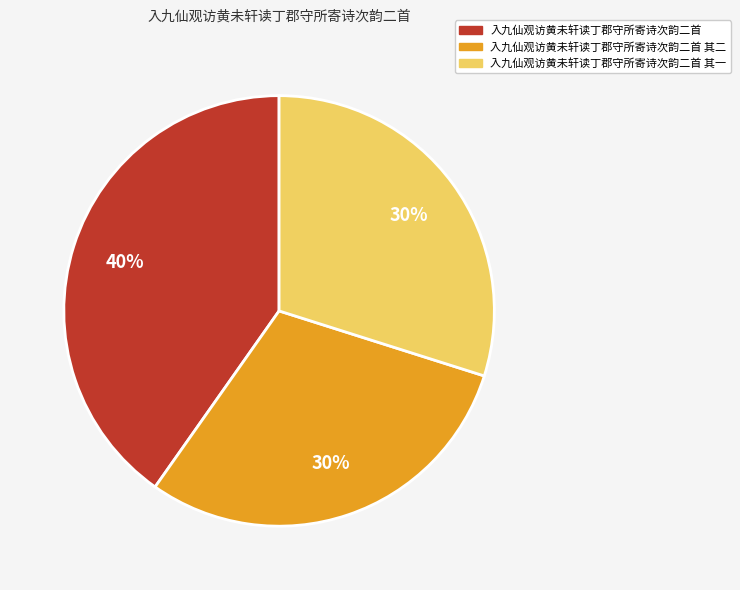

To the nearest percent, what is the average slice percentage?

33%